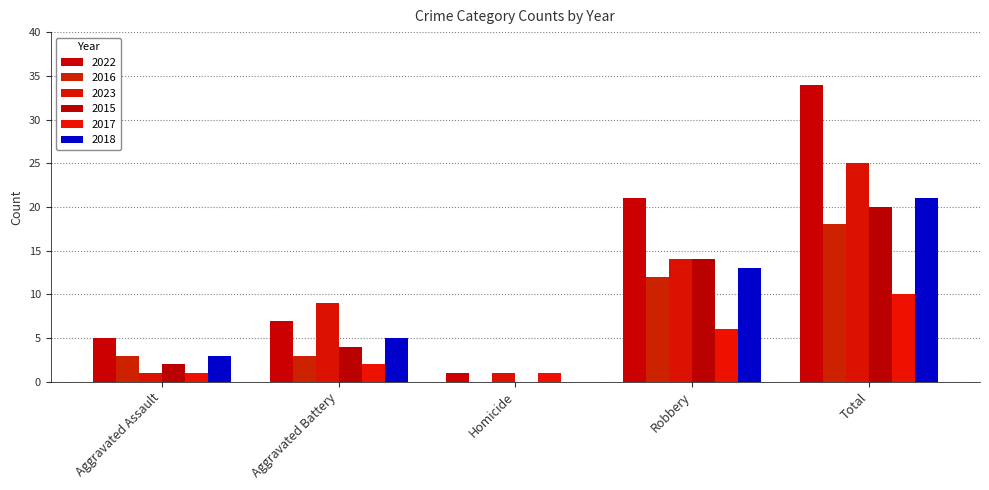

Where is 2017 nearest to the value 5?

Robbery